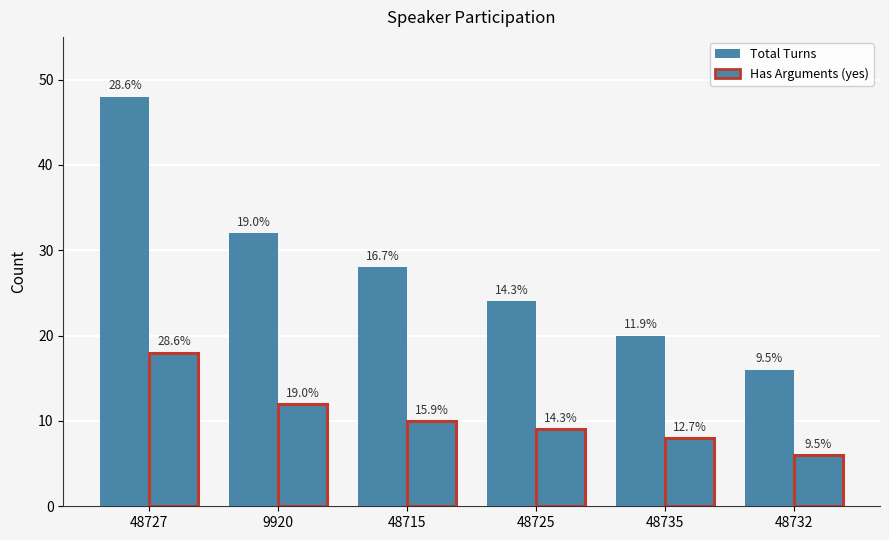

Reading right to left, transcribe all the data shown in this chart.

Total Turns: 48732=16	48735=20	48725=24	48715=28	9920=32	48727=48
Has Arguments (yes): 48732=6	48735=8	48725=9	48715=10	9920=12	48727=18